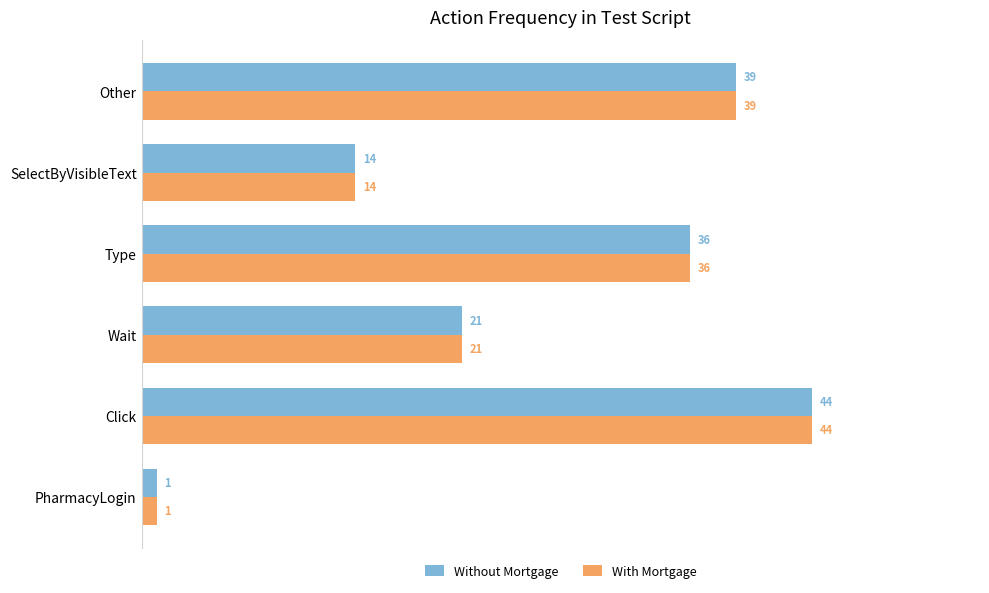

Count the number of categories in the chart.

6